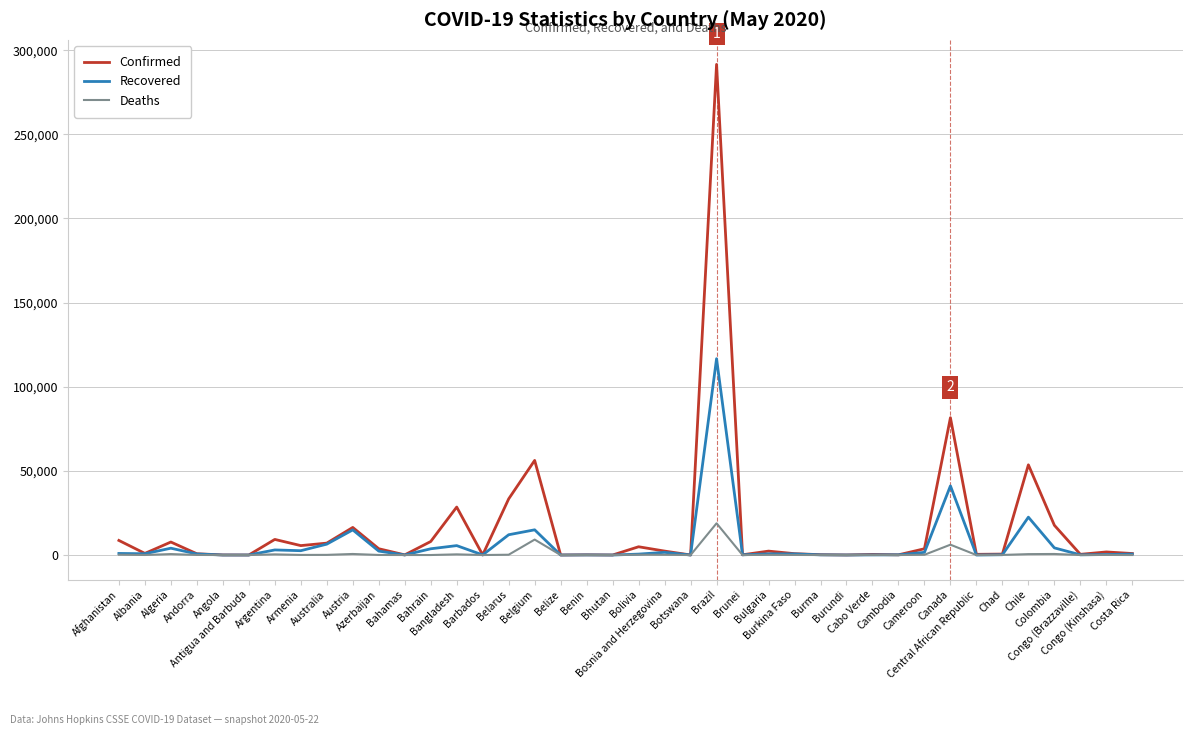

At which category is the sum across all series the highest?

Brazil